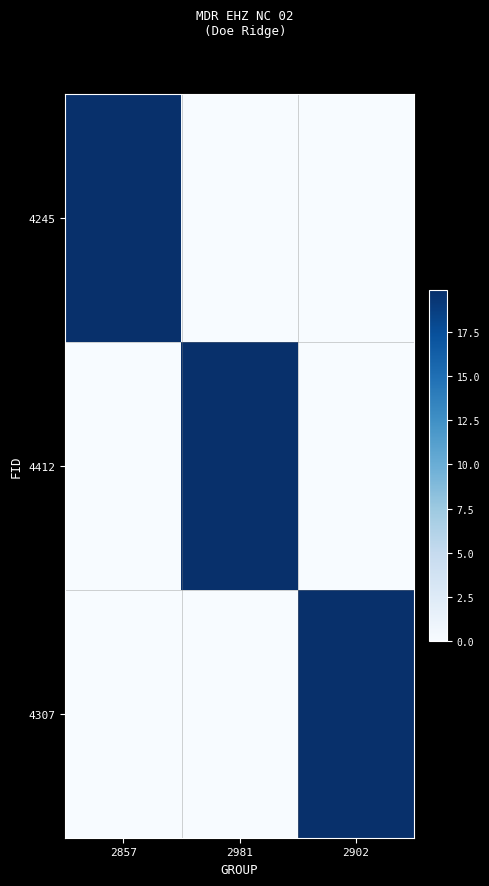

What is the greatest value displayed?

19.8